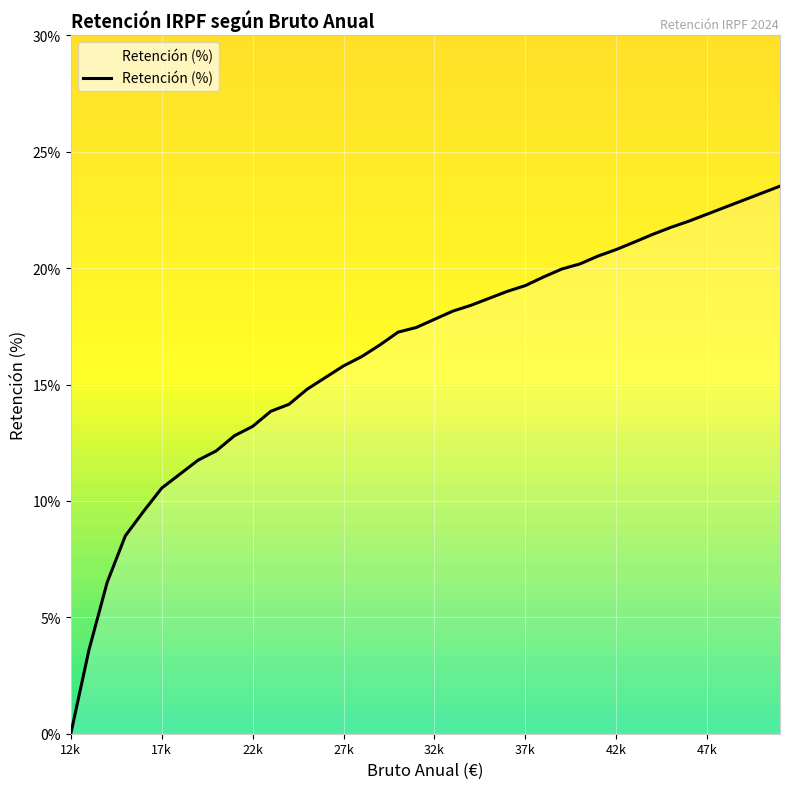

What is the difference between the maximum and minimum values?

23.5